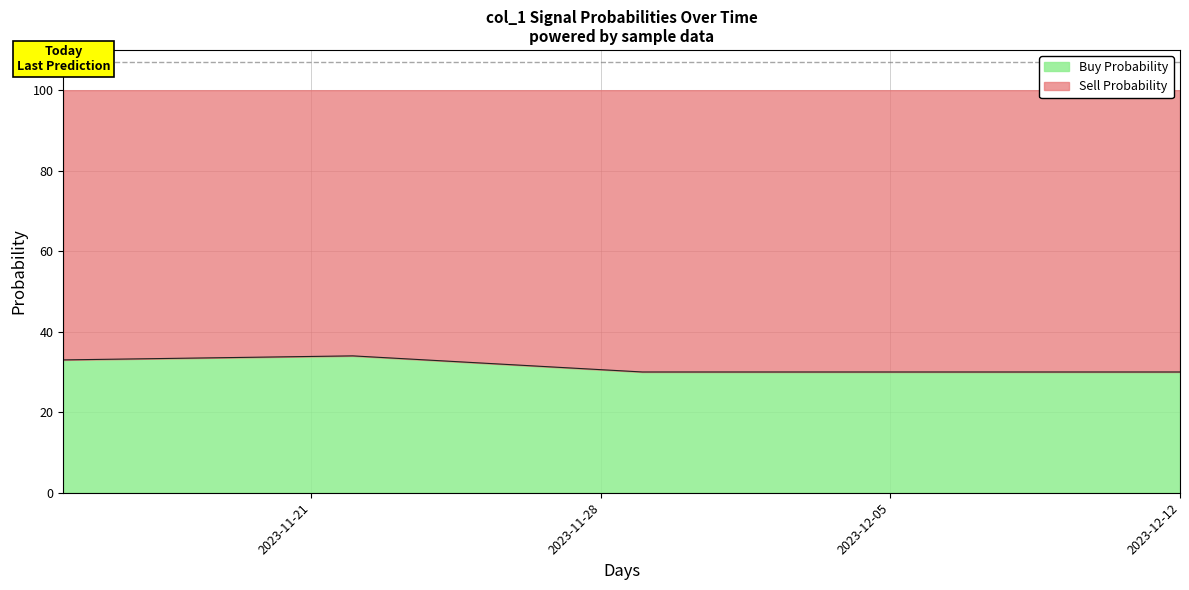

The chart shows a value of 16.4 at 2023-12-12. True or false?

False